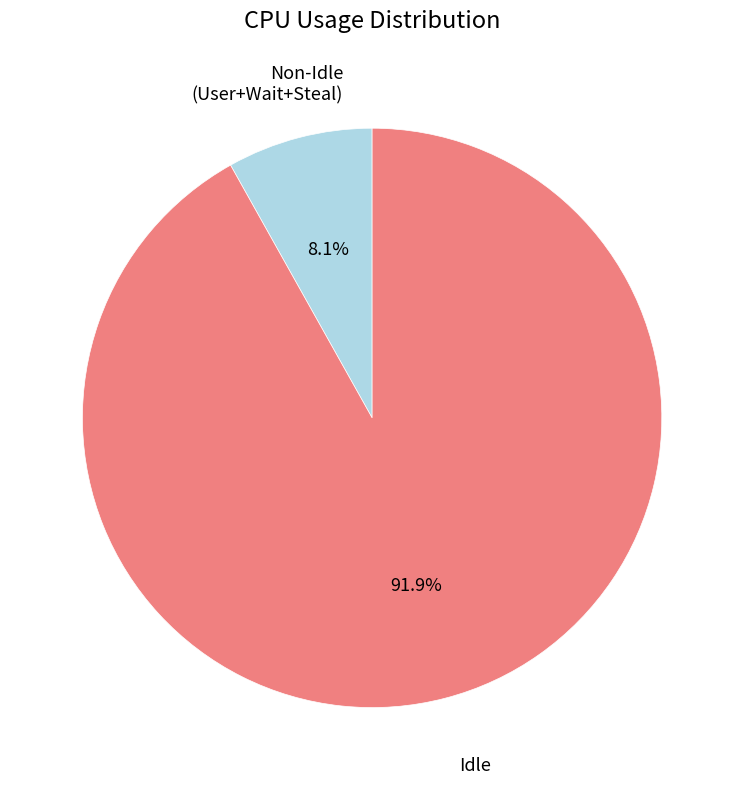

Between Non-Idle (User+Wait+Steal) and Idle, which is larger?

Idle